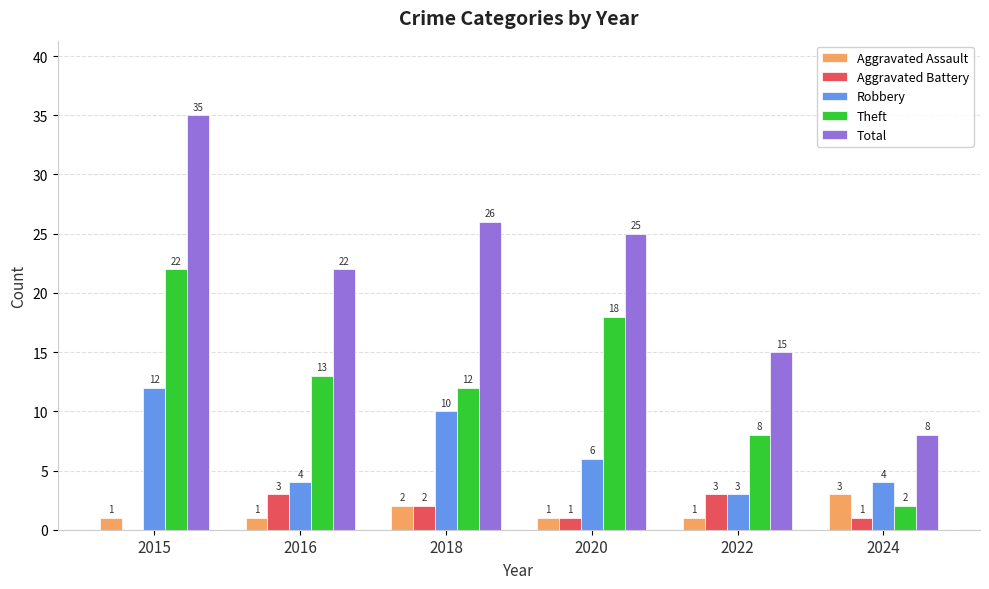

What is the spread (max minus min) of values at 2016?

21